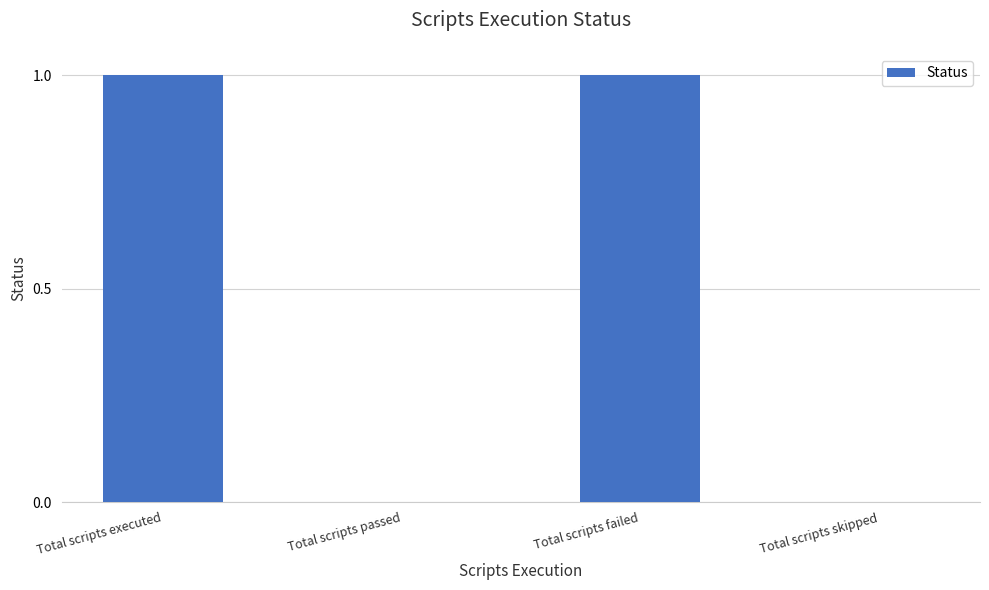

The value at Total scripts passed is 0. True or false?

True